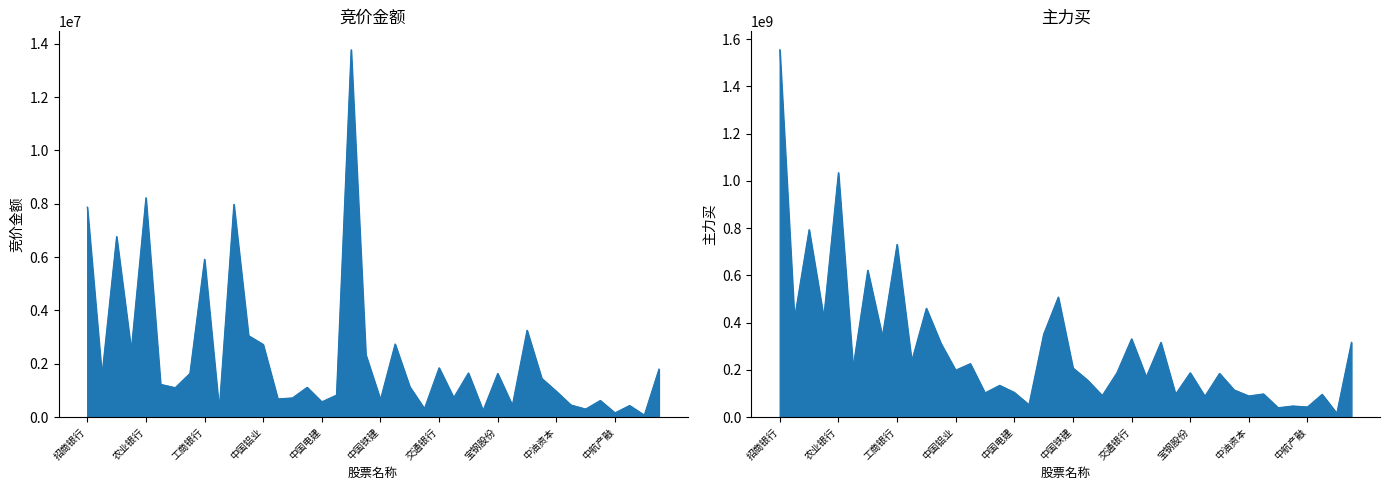

Rank the series by their average value, from highest to lowest.

主力买, 竞价金额